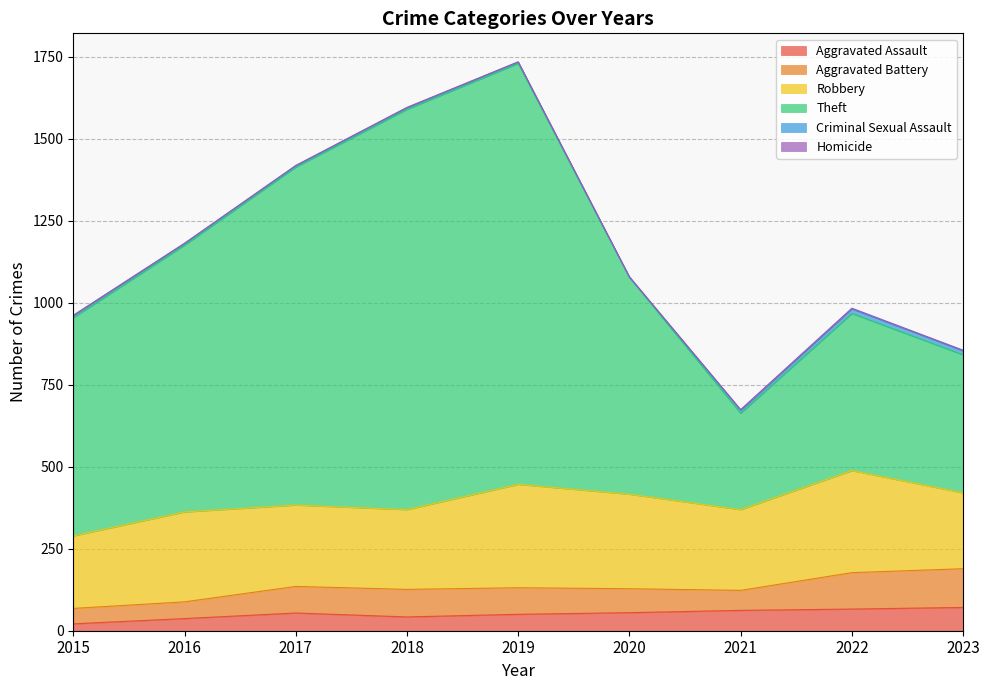

Which series has the widest spread of values?

Theft